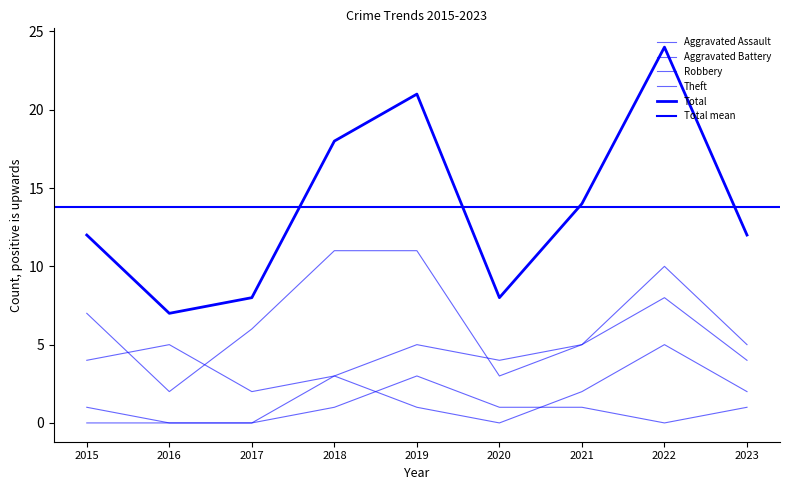

What is the difference between the Total values at 2016 and 2019?

14